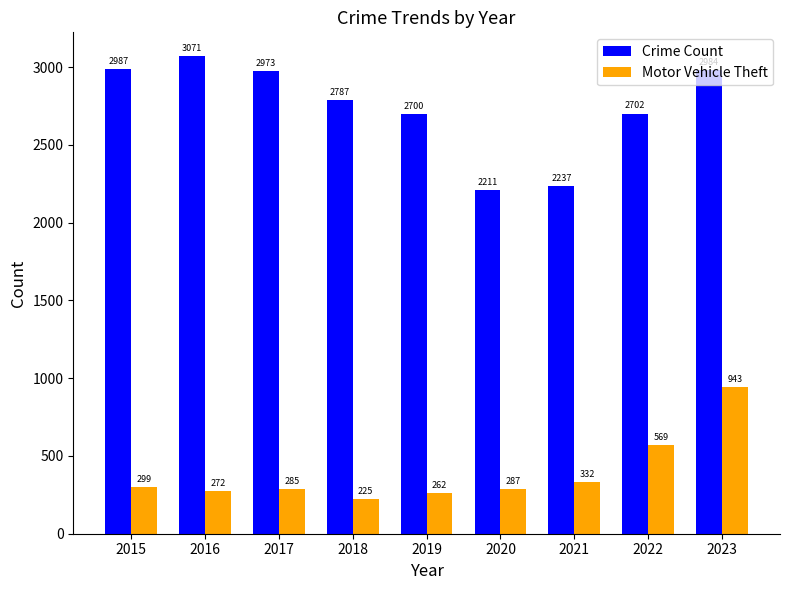

What is the total value across all series at 2015?

3286